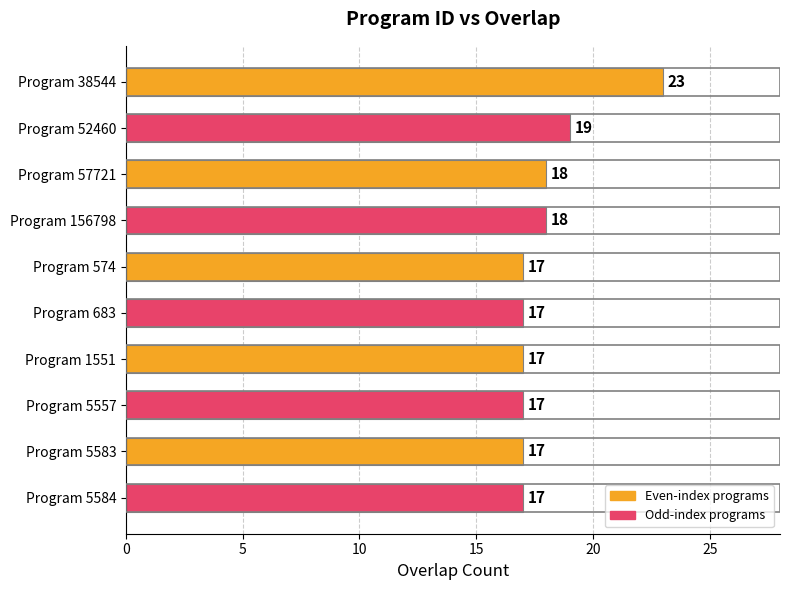

Reading bottom to top, what are all the values shown in this chart?

Program 5584=17	Program 5583=17	Program 5557=17	Program 1551=17	Program 683=17	Program 574=17	Program 156798=18	Program 57721=18	Program 52460=19	Program 38544=23